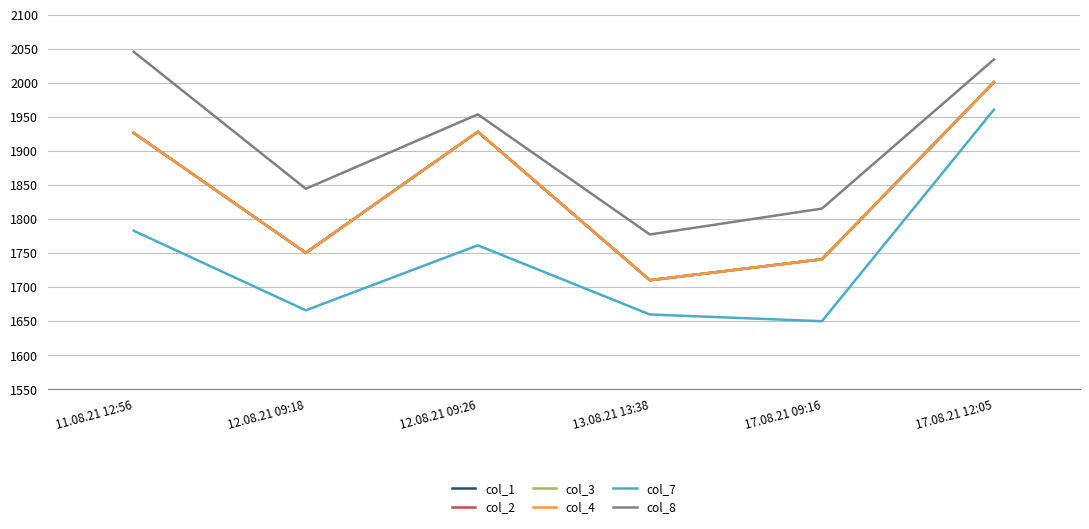

Is the value of col_3 at 17.08.21 12:05 greater than the value of col_7 at 12.08.21 09:18?

Yes